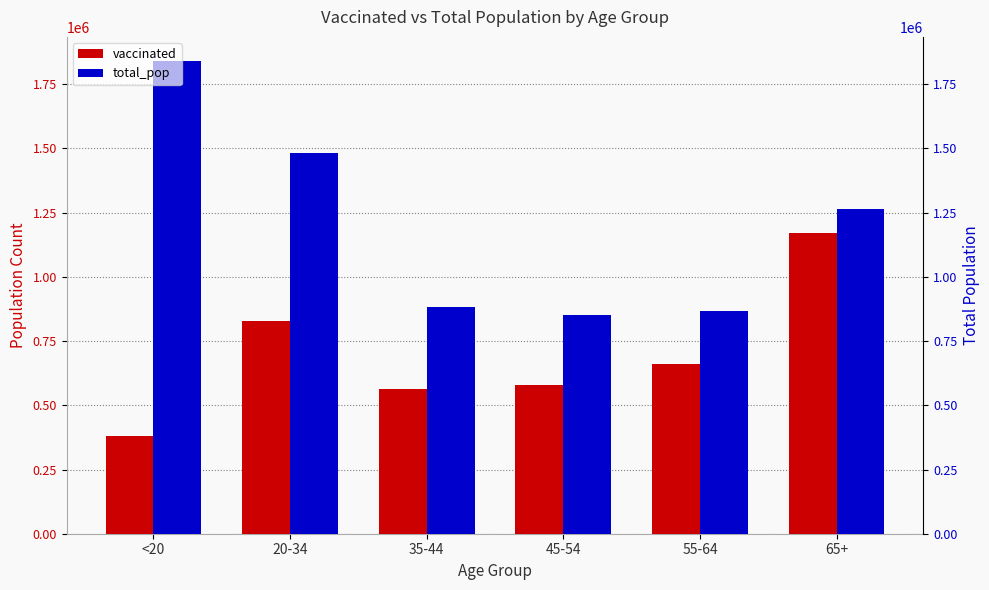

What is the difference between the maximum and minimum values in the vaccinated series?

789600